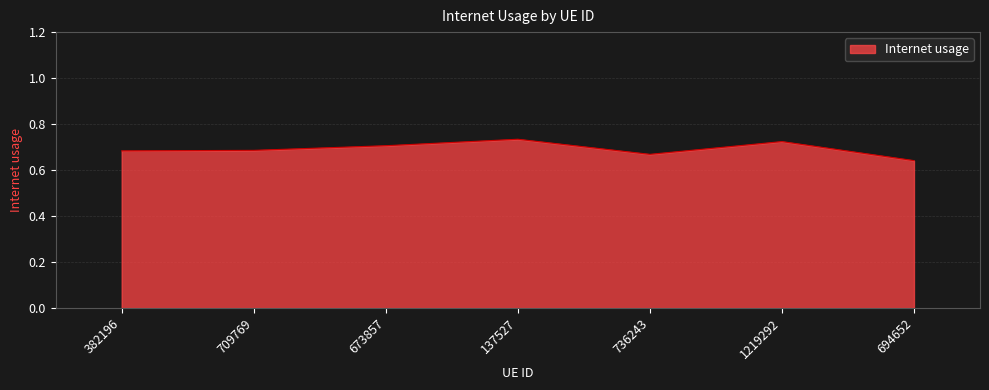

Does the chart display data point markers on the line(s)?

No